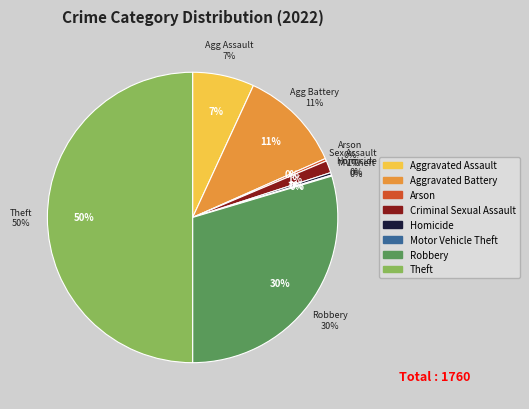

How many slices are in this pie chart?

8